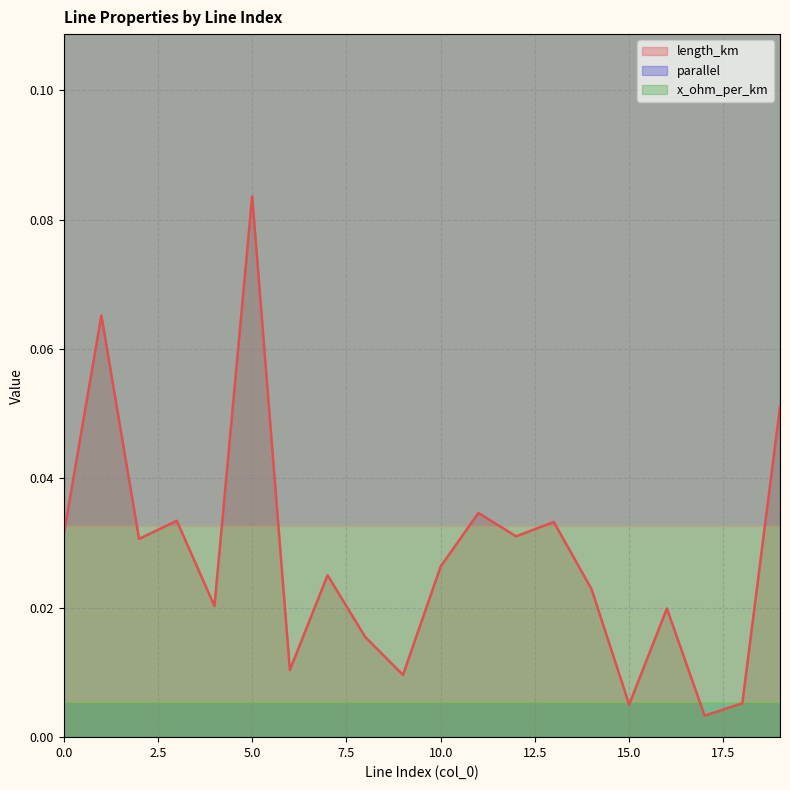

True or false: parallel and length_km intersect in this chart.

False